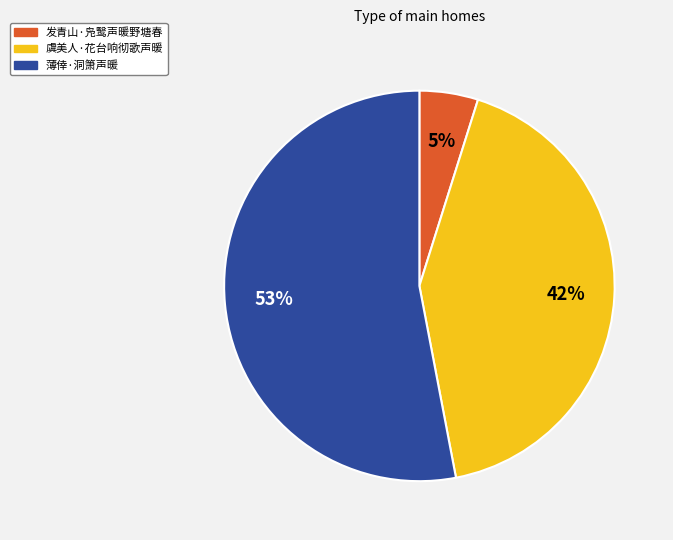

What is the smallest slice in the pie chart?

发青山·凫鹥声暖野塘春